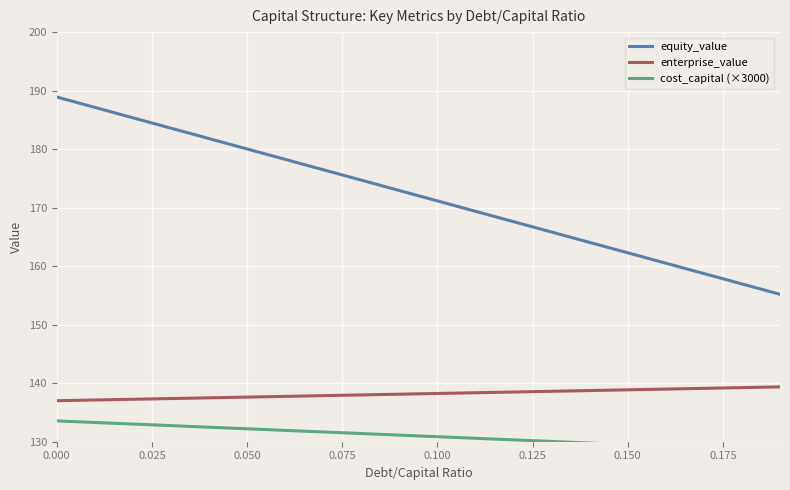

What is the minimum value for enterprise_value?

137.0